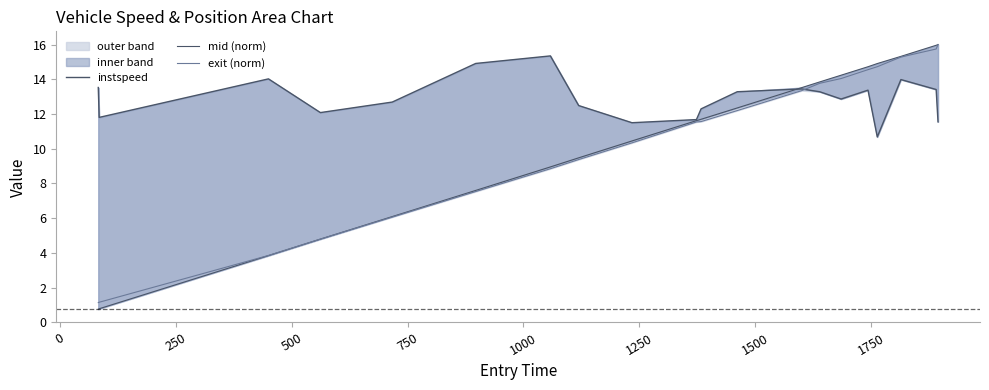

Where is mid (norm) nearest to the value 8?

1000